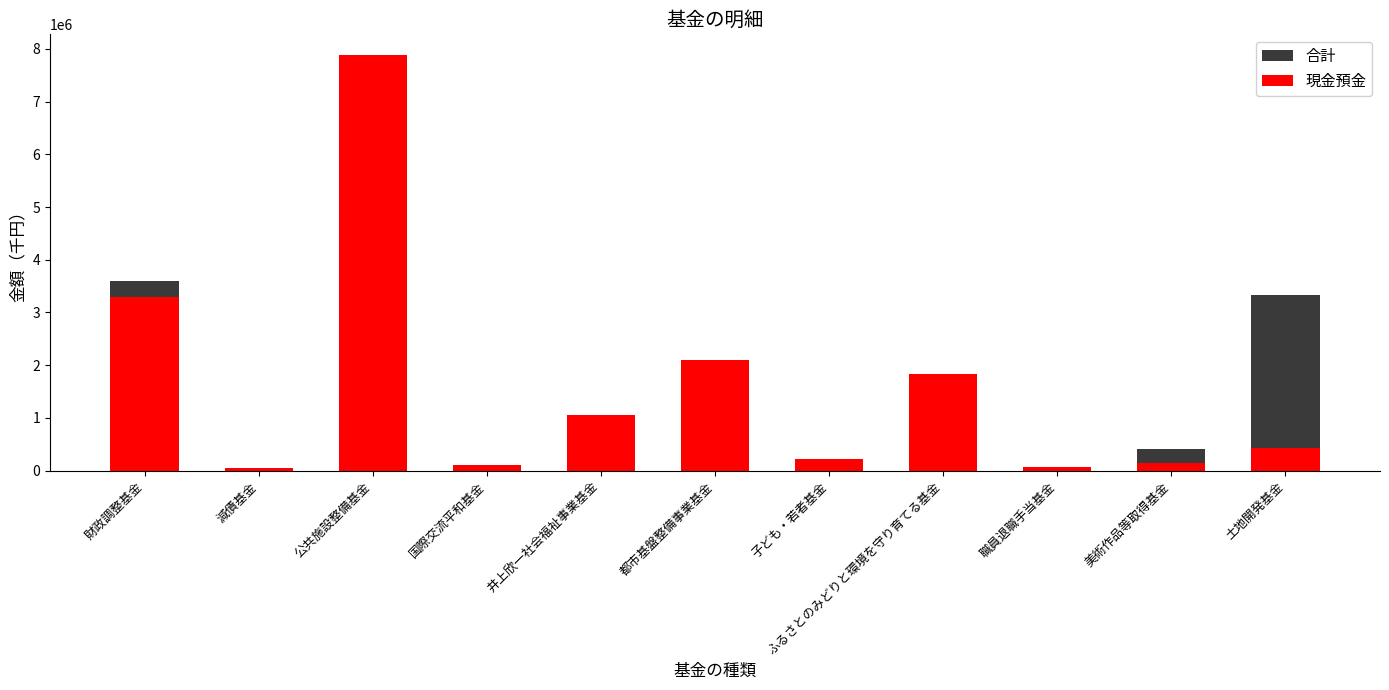

At which label does 合計 reach its minimum?

減債基金